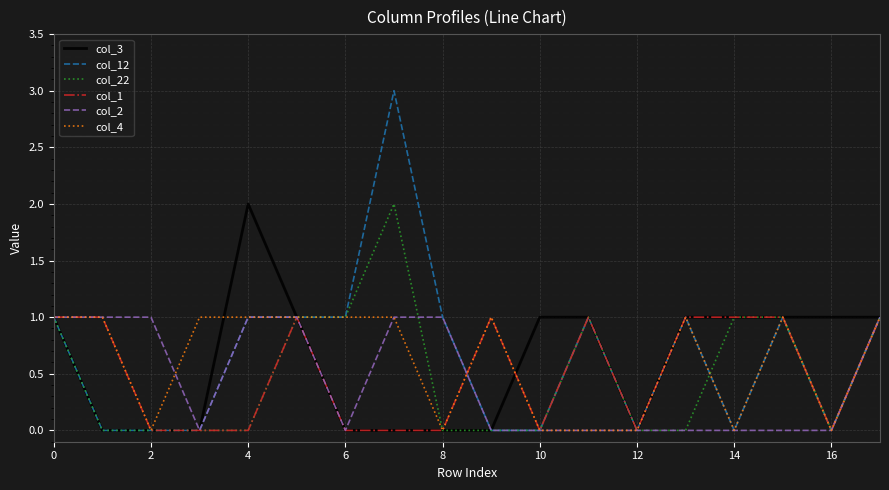

What is the greatest value displayed?

3